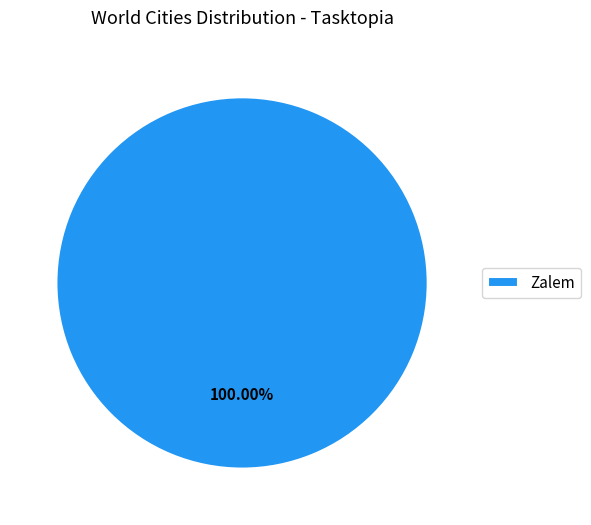

What is the majority slice?

Zalem